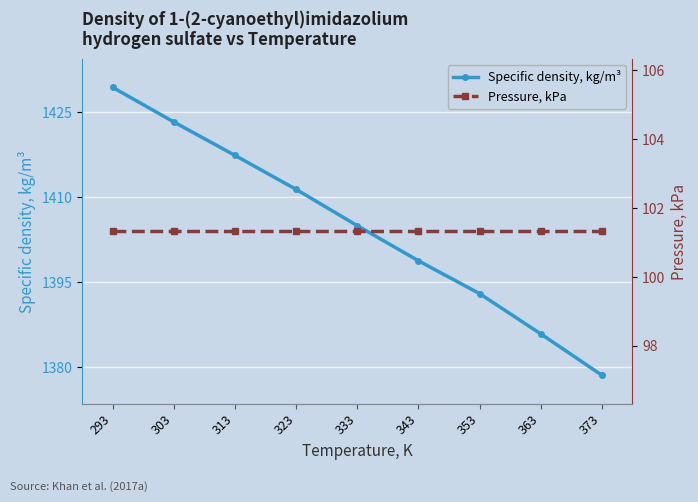

Which series has the largest total across all categories?

Specific density, kg/m³